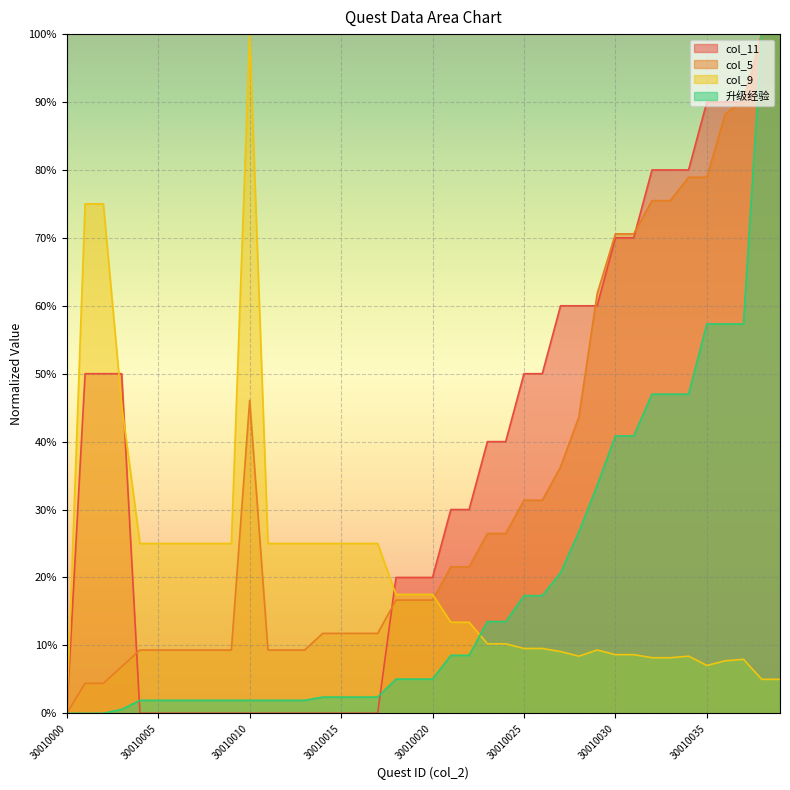

What is the sum of all col_11 values?

14.8